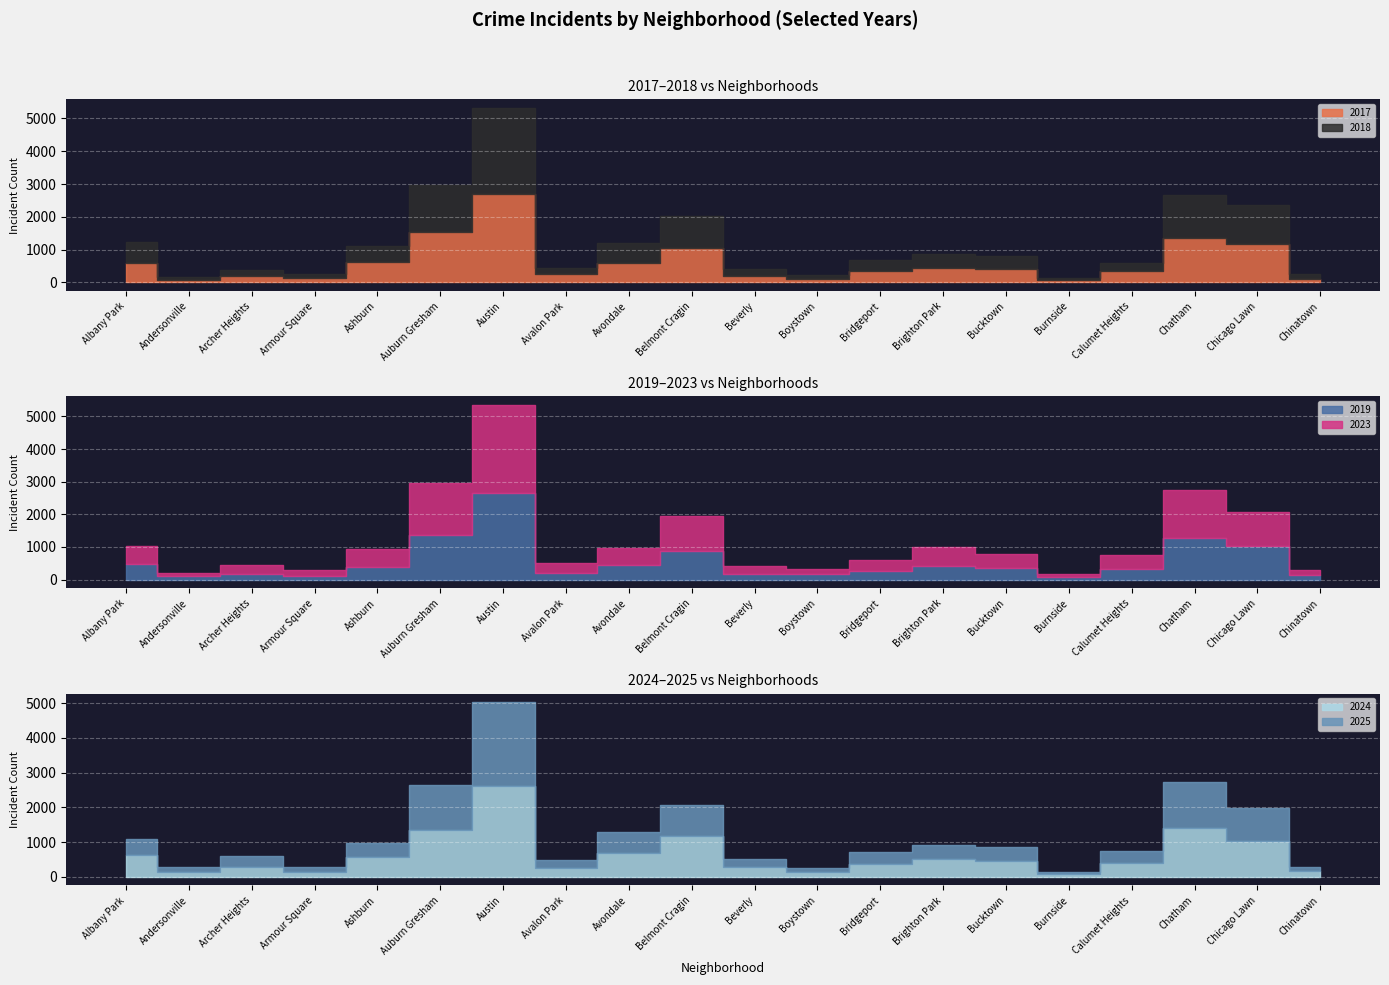

The value of 2023 at Bucktown is 294. True or false?

False